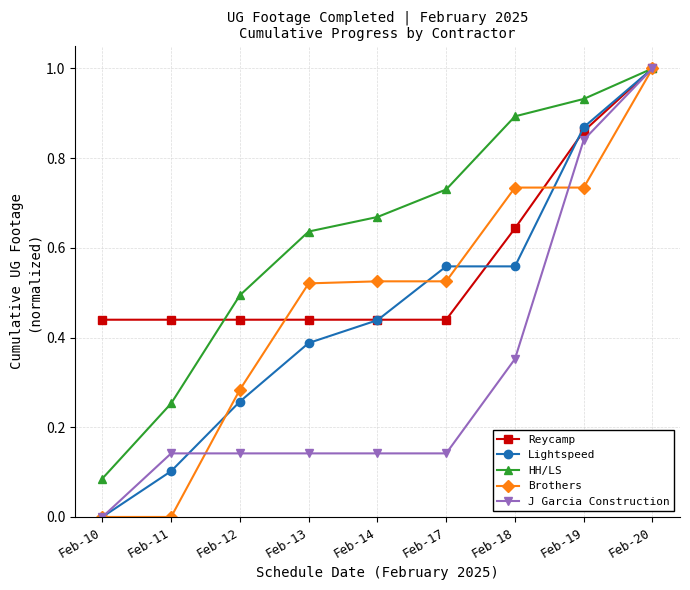

Which series changed the most between Feb-10 and Feb-12?

HH/LS